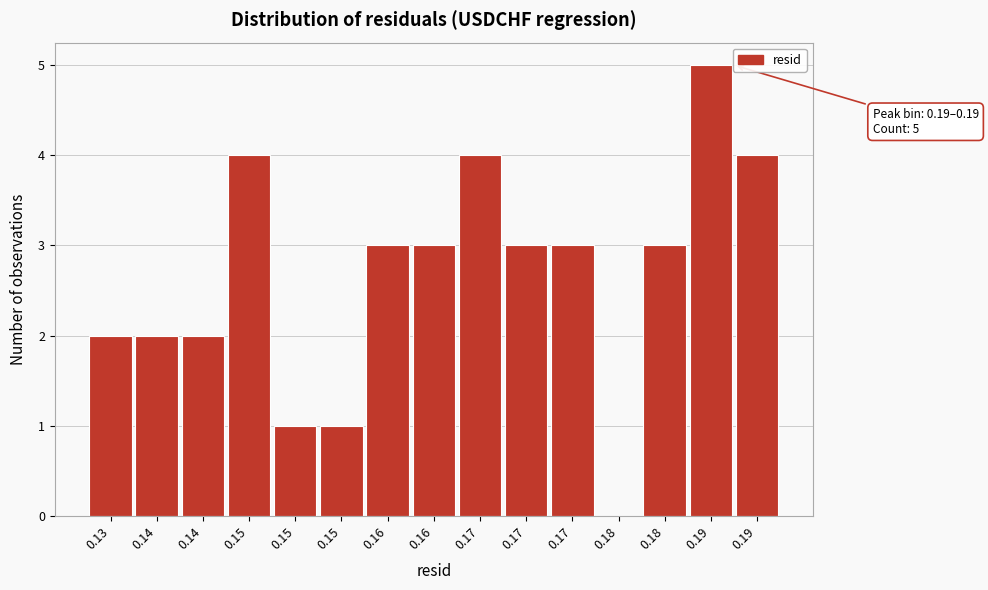

How many positive values are there?

14